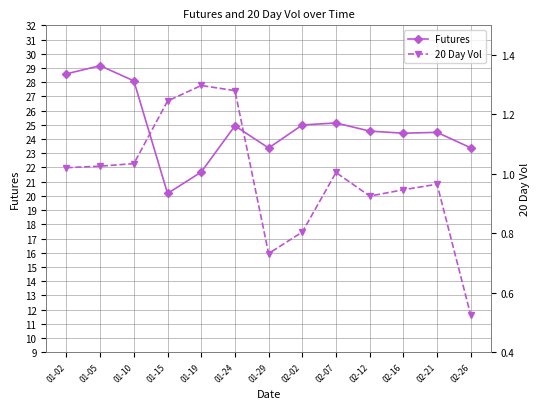

What is the sum of all 20 Day Vol values?

12.8